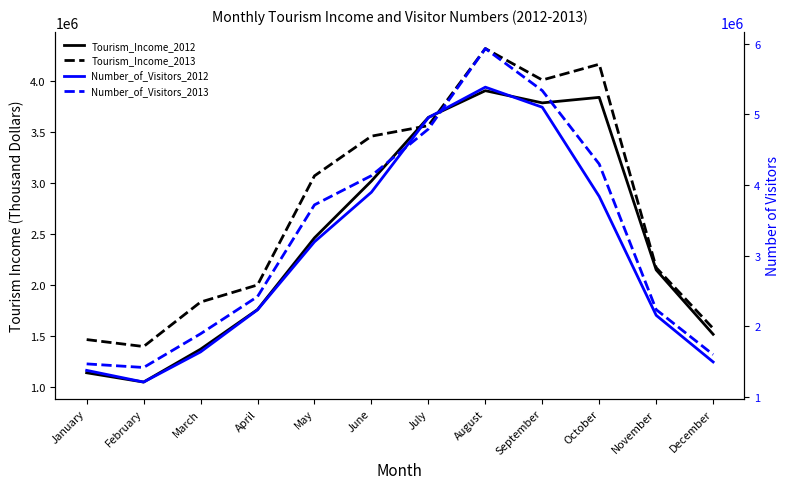

Which has a higher value, June or January?

June